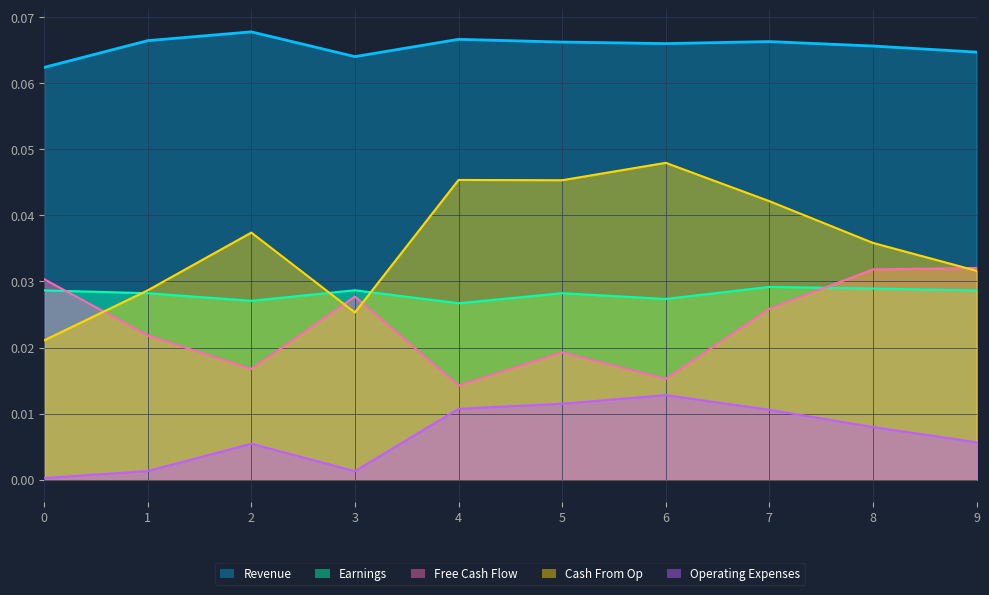

Reading left to right, what are all the values shown in this chart?

Revenue: 0.1	0.1	0.1	0.1	0.1	0.1	0.1	0.1	0.1	0.1
Earnings: 0.0	0.0	0.0	0.0	0.0	0.0	0.0	0.0	0.0	0.0
Free Cash Flow: 0.0	0.0	0.0	0.0	0.0	0.0	0.0	0.0	0.0	0.0
Cash From Op: 0.0	0.0	0.0	0.0	0.0	0.0	0.0	0.0	0.0	0.0
Operating Expenses: 0.0	0.0	0.0	0.0	0.0	0.0	0.0	0.0	0.0	0.0